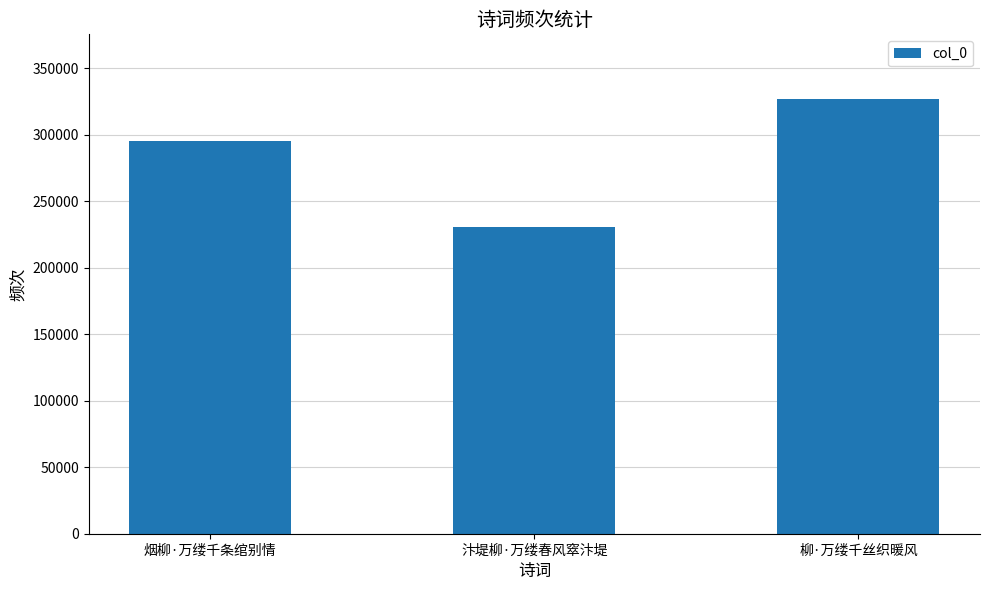

How many data points are less than 295051?

1